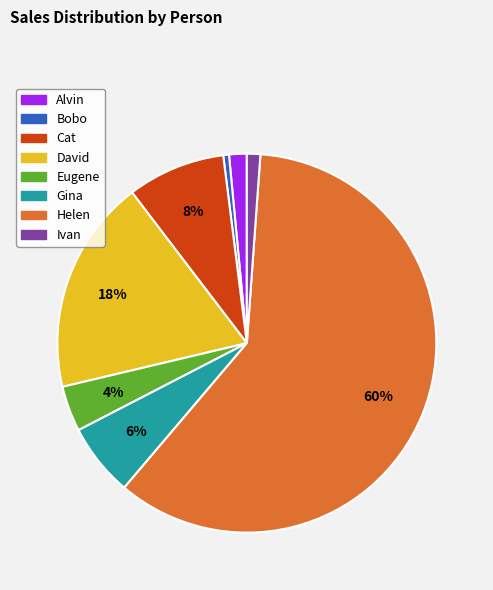

Which has a higher value, Alvin or Eugene?

Eugene